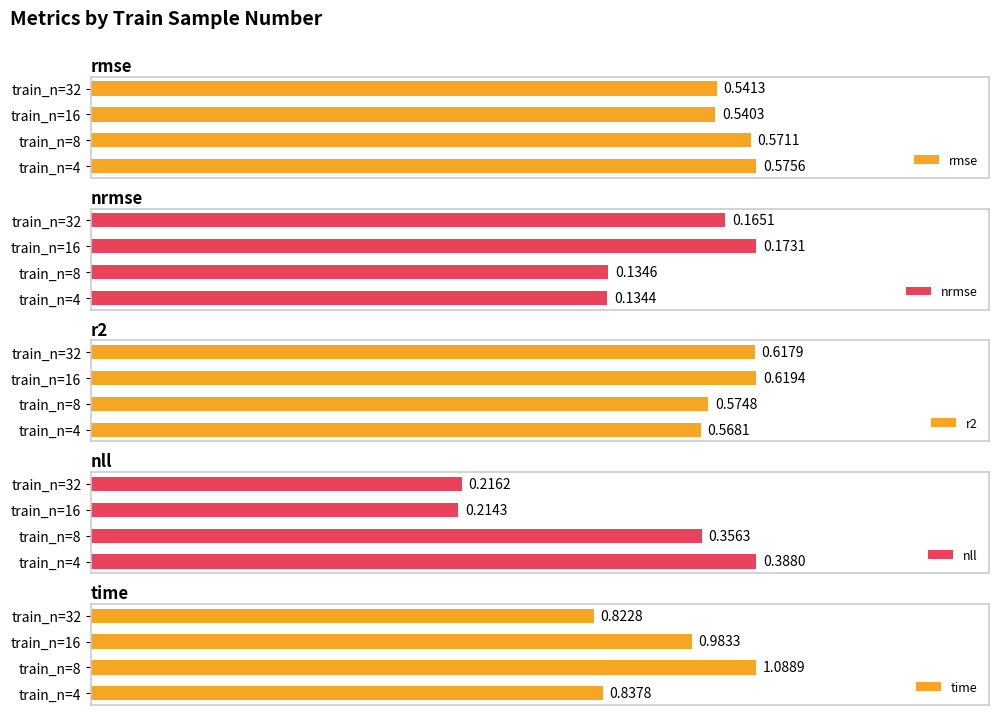

List the labels in order of rmse value, largest first.

train_n=4, train_n=8, train_n=32, train_n=16